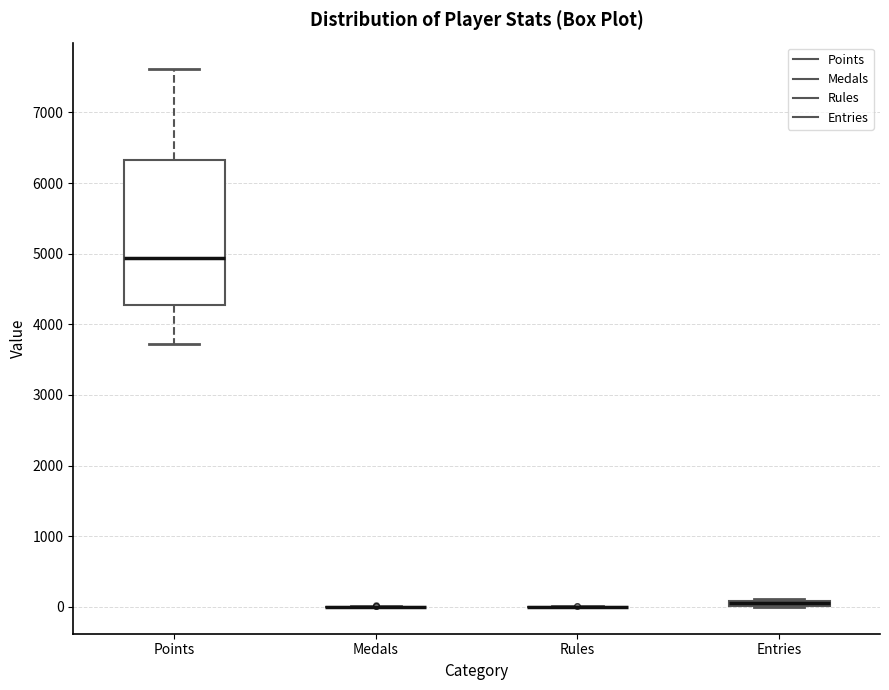

Which box is the tallest, from its lower edge to its upper edge?

Points